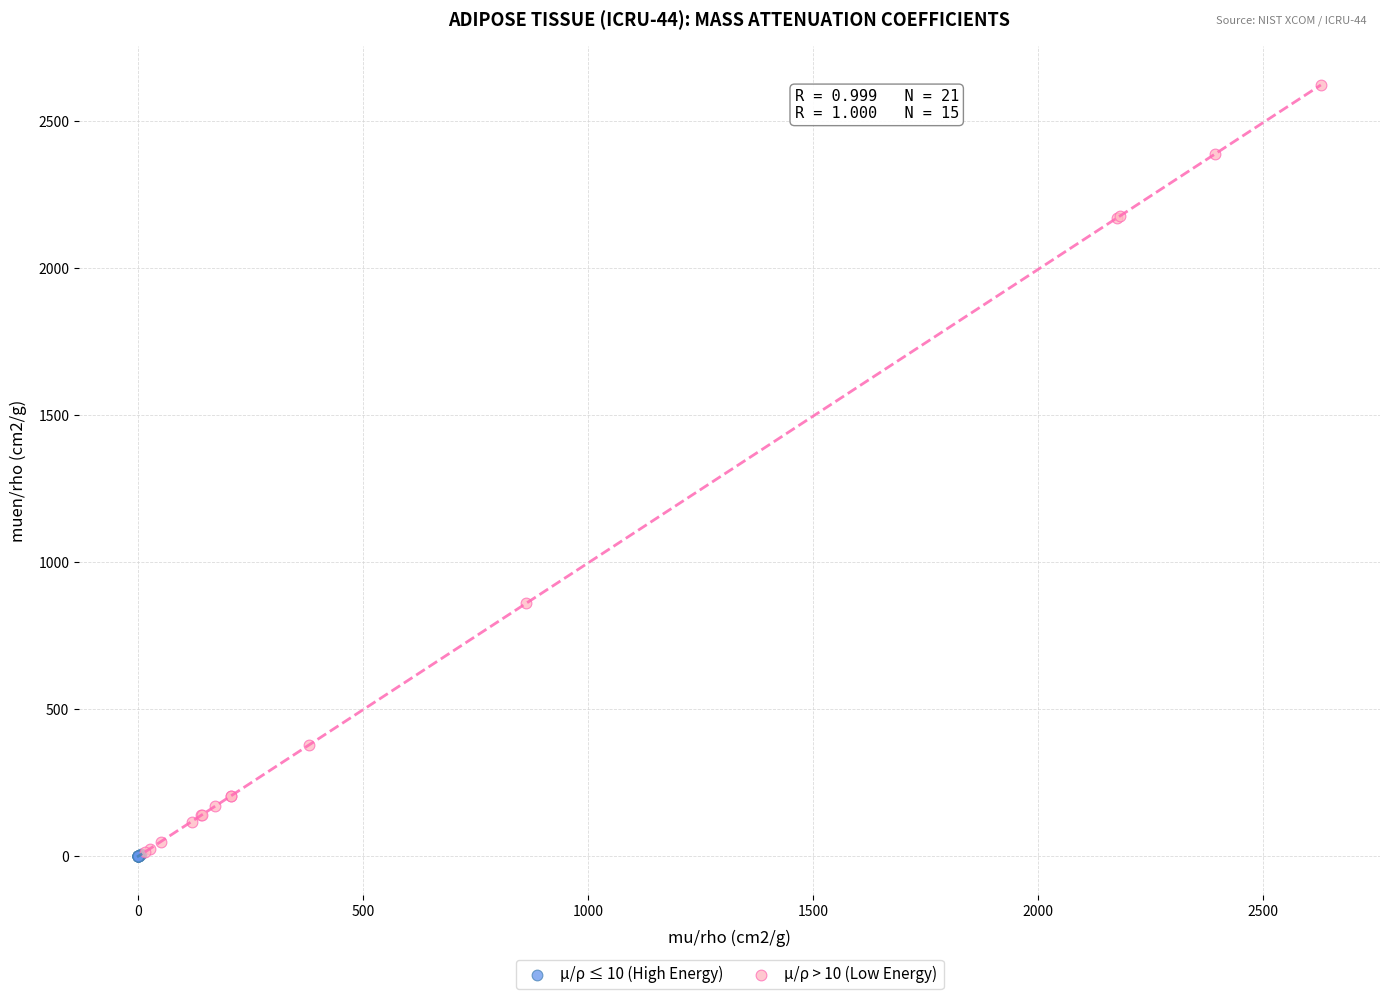

Which series has the largest Y range (max minus min)?

μ/ρ > 10 (Low Energy)